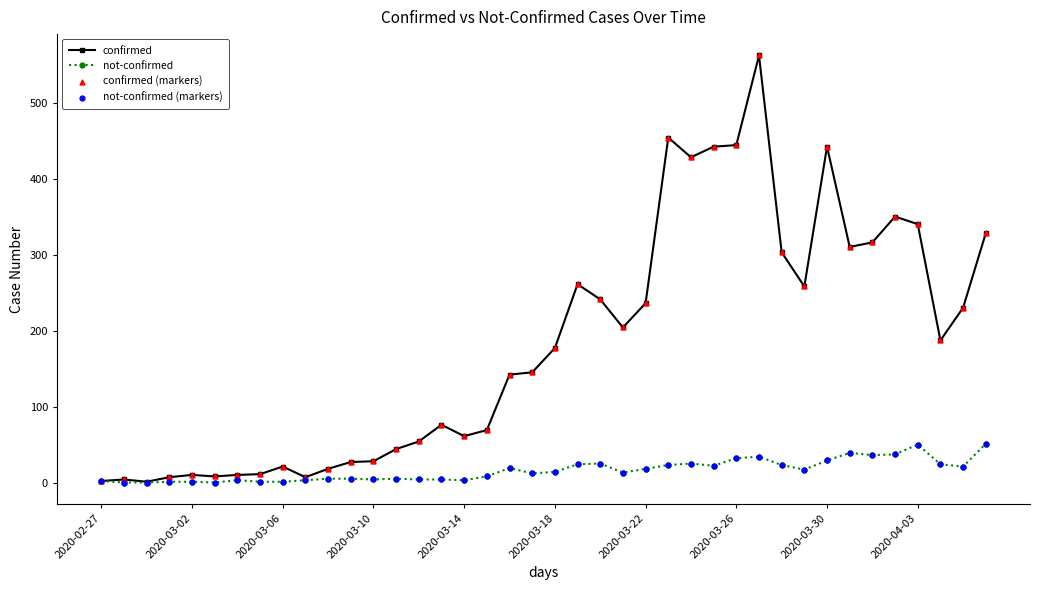

Which series has the largest total across all categories?

confirmed